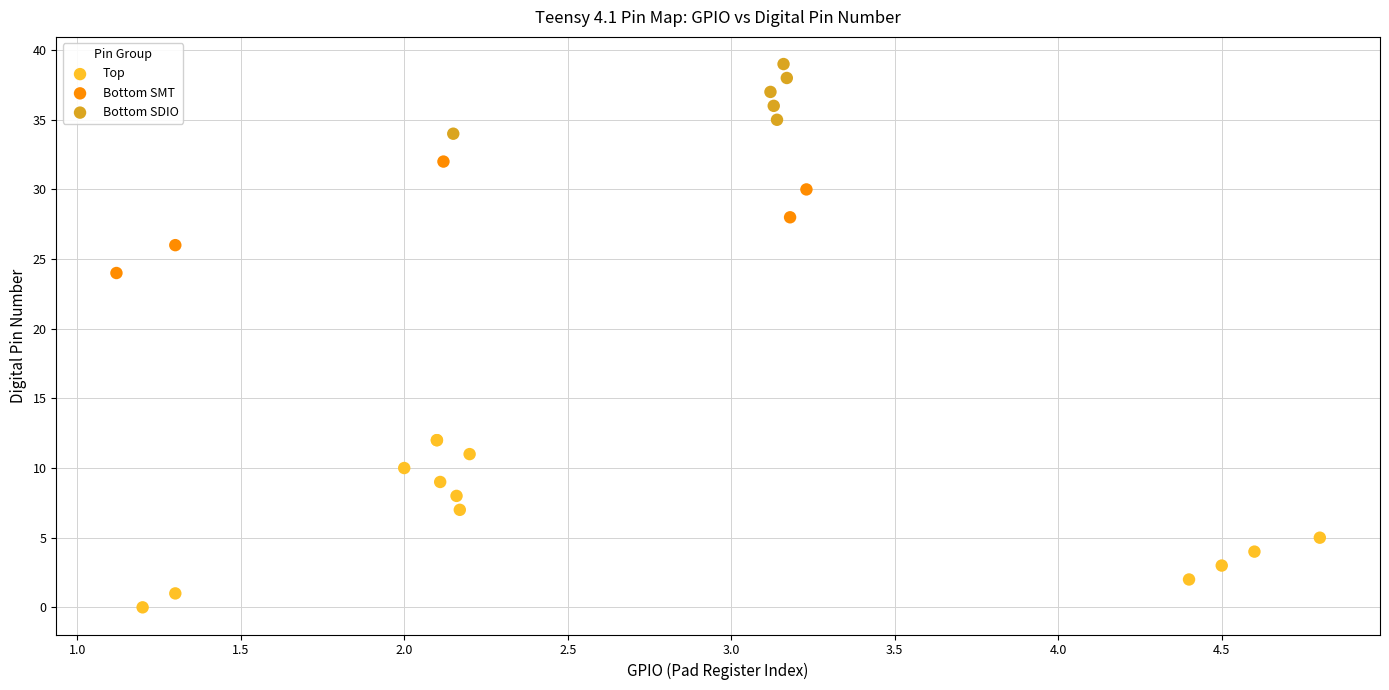

Which series contains the highest Y value?

Bottom SDIO